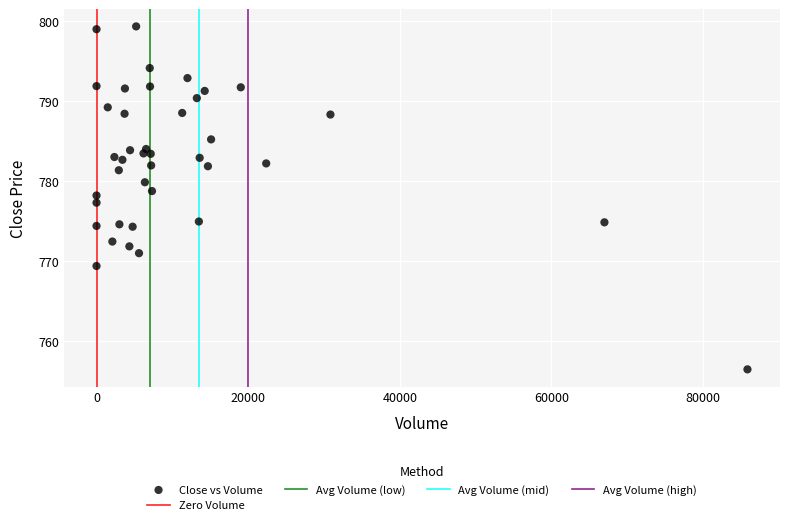

What is the range of X values (max minus min)?

85859.0